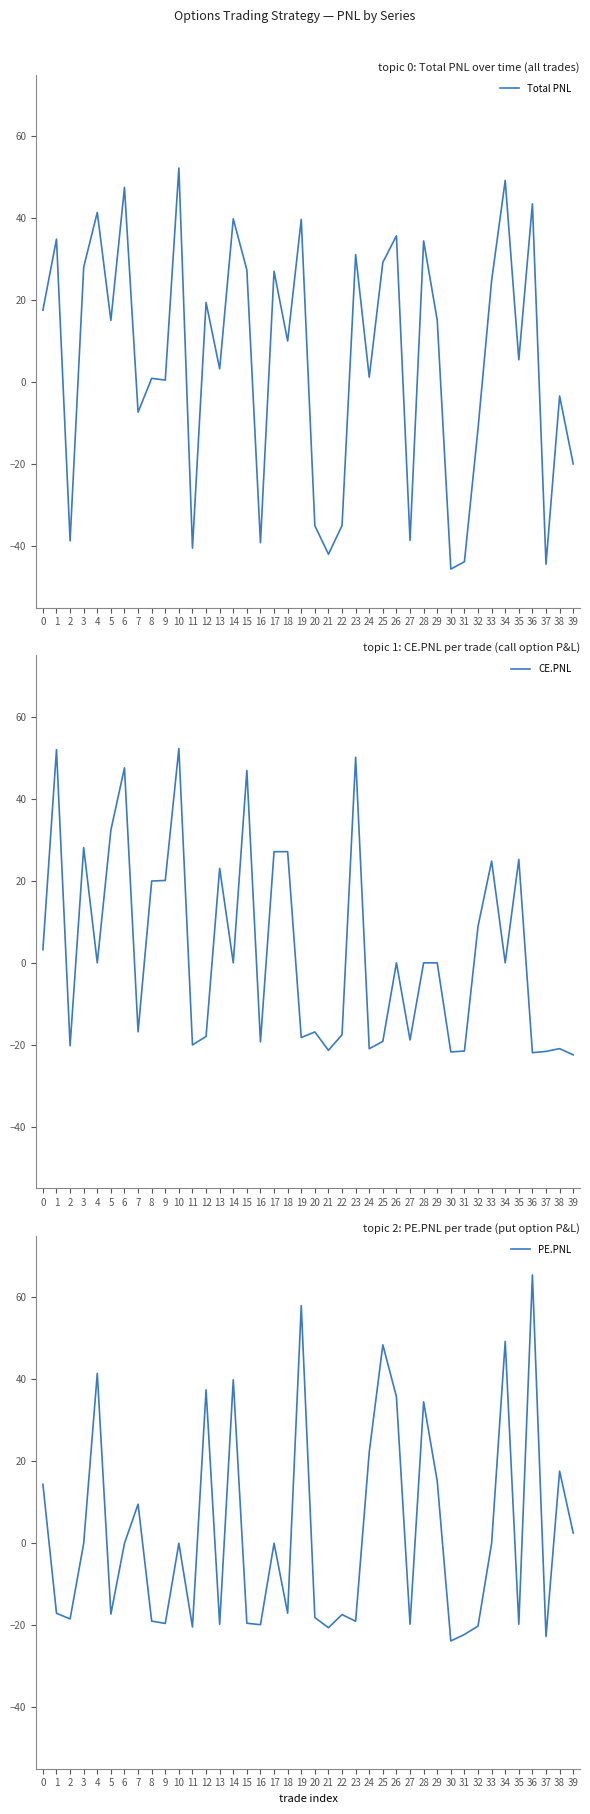

Reading right to left, what are all the values shown in this chart?

Total PNL: 39=-19.9	38=-3.3	37=-44.4	36=43.6	35=5.5	34=49.3	33=24.8	32=-11.3	31=-43.8	30=-45.6	29=15.2	28=34.5	27=-38.6	26=35.8	25=29.3	24=1.3	23=31.2	22=-34.9	21=-41.9	20=-35.0	19=39.8	18=10.1	17=27.1	16=-39.1	15=27.4	14=39.9	13=3.3	12=19.5	11=-40.5	10=52.3	9=0.6	8=1.0	7=-7.3	6=47.6	5=15.1	4=41.5	3=28.1	2=-38.7	1=35.0	0=17.6
CE.PNL: 39=-22.4	38=-20.9	37=-21.6	36=-21.9	35=25.2	34=0.0	33=24.8	32=8.9	31=-21.5	30=-21.7	29=0.0	28=0.0	27=-18.8	26=0.0	25=-19.2	24=-21.0	23=50.2	22=-17.5	21=-21.3	20=-16.9	19=-18.2	18=27.1	17=27.1	16=-19.3	15=46.9	14=0.0	13=23.1	12=-18.0	11=-20.0	10=52.3	9=20.1	8=20.0	7=-16.8	6=47.6	5=32.4	4=0.0	3=28.1	2=-20.2	1=52.0	0=3.2
PE.PNL: 39=2.5	38=17.6	37=-22.8	36=65.5	35=-19.7	34=49.3	33=0.0	32=-20.2	31=-22.2	30=-23.8	29=15.2	28=34.5	27=-19.8	26=35.8	25=48.4	24=22.2	23=-19.0	22=-17.4	21=-20.6	20=-18.1	19=58.0	18=-17.1	17=0.0	16=-19.9	15=-19.5	14=39.9	13=-19.8	12=37.4	11=-20.4	10=0.0	9=-19.6	8=-19.0	7=9.6	6=0.0	5=-17.3	4=41.5	3=0.0	2=-18.4	1=-17.1	0=14.4